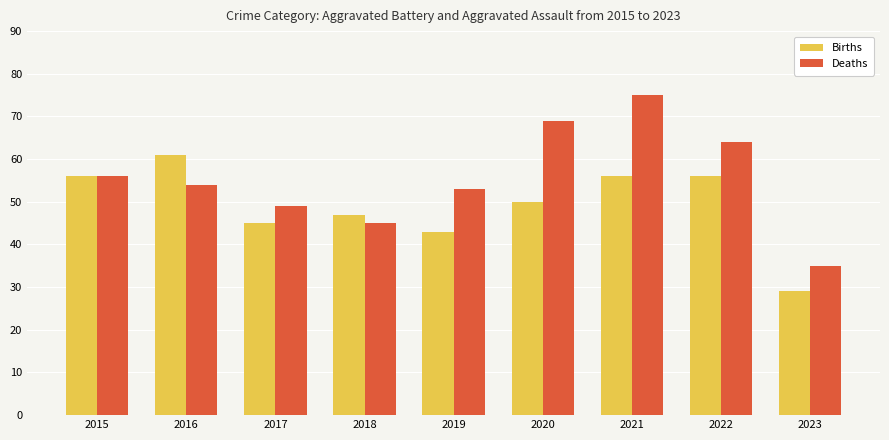

What is the value of the Deaths bar at the 4th from the left?

45